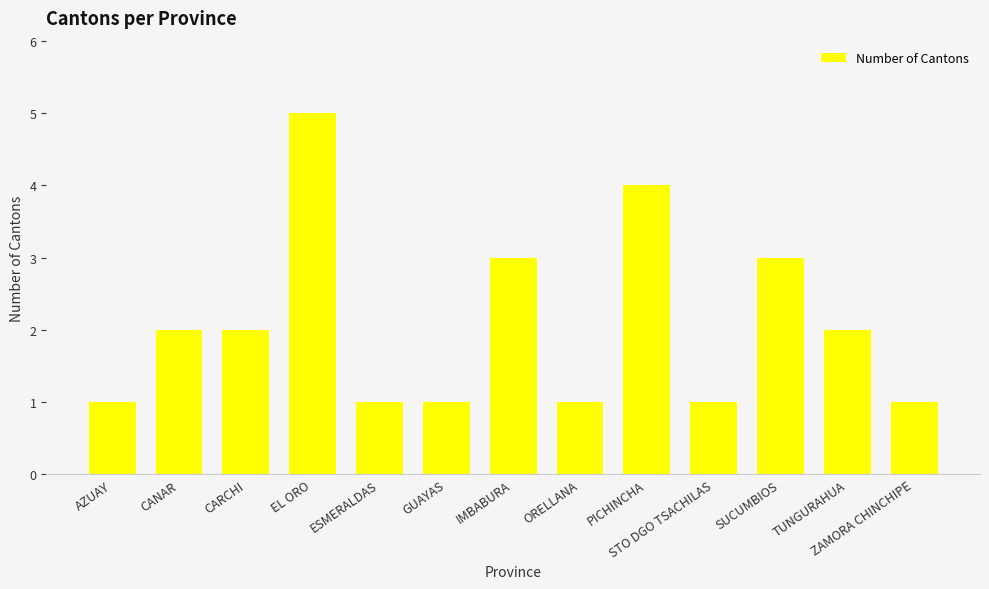

At which category does the chart reach its peak across all series?

EL ORO